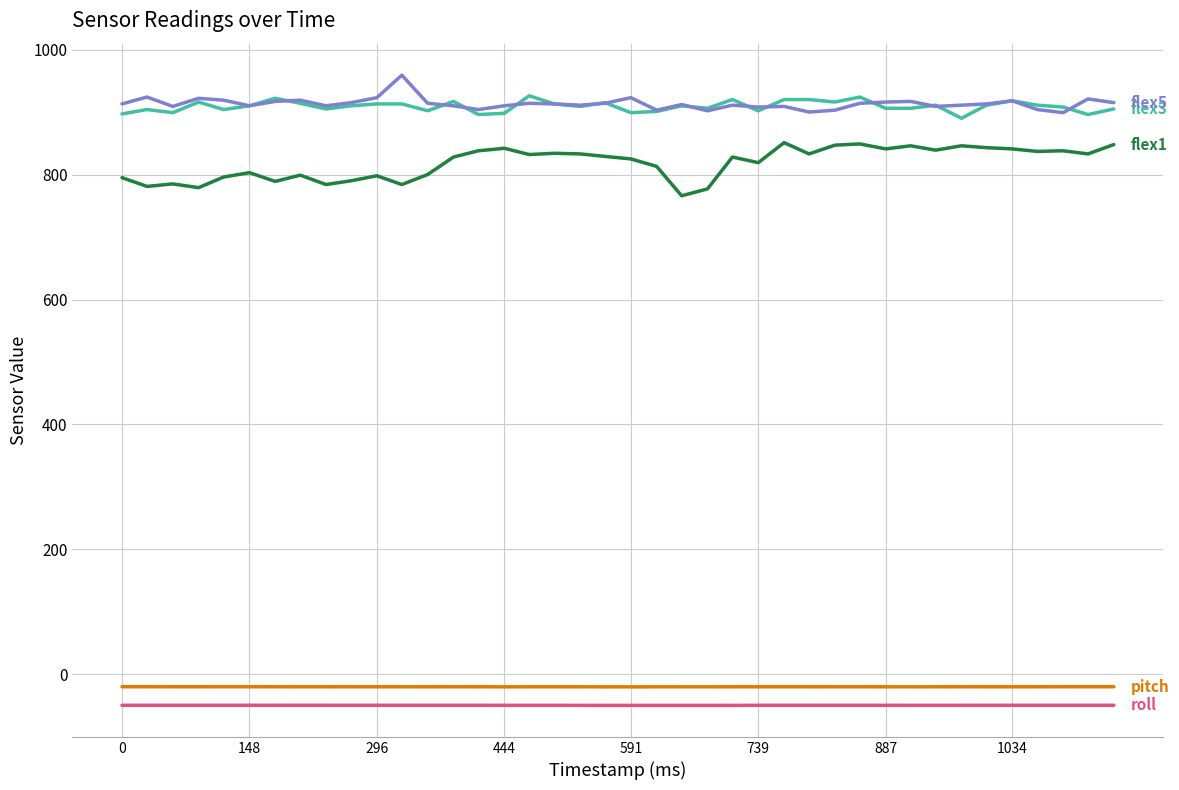

What is the greatest value displayed?

959.0